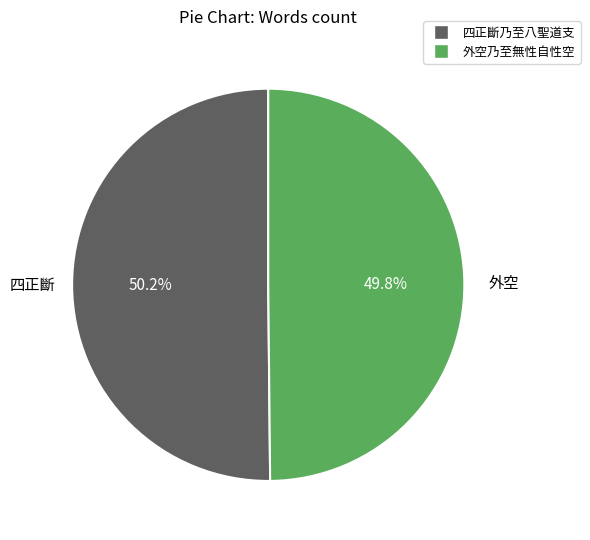

Is there a majority slice in this chart?

Yes